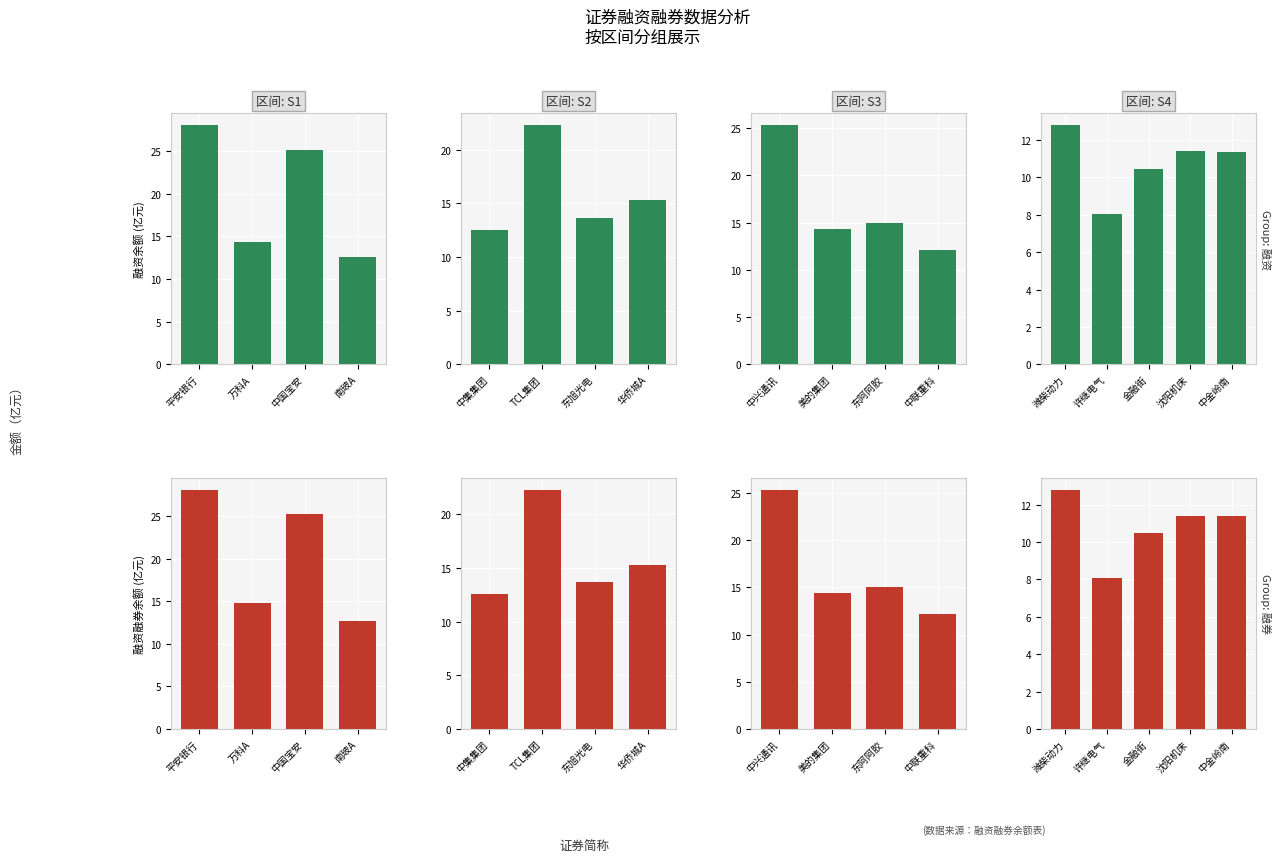

What position from the left is 许继电气?

2